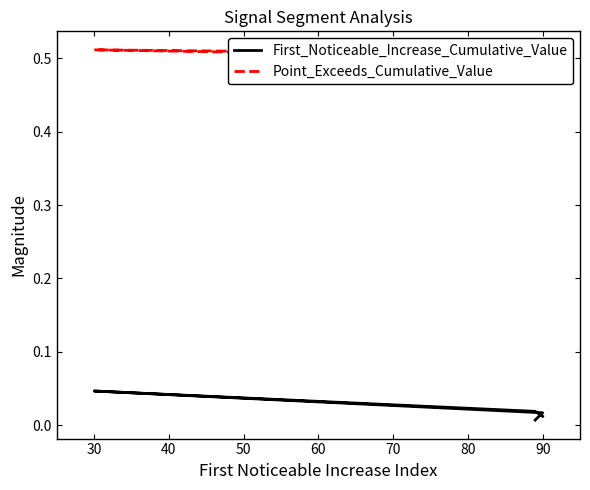

Does the chart have visible grid lines?

No